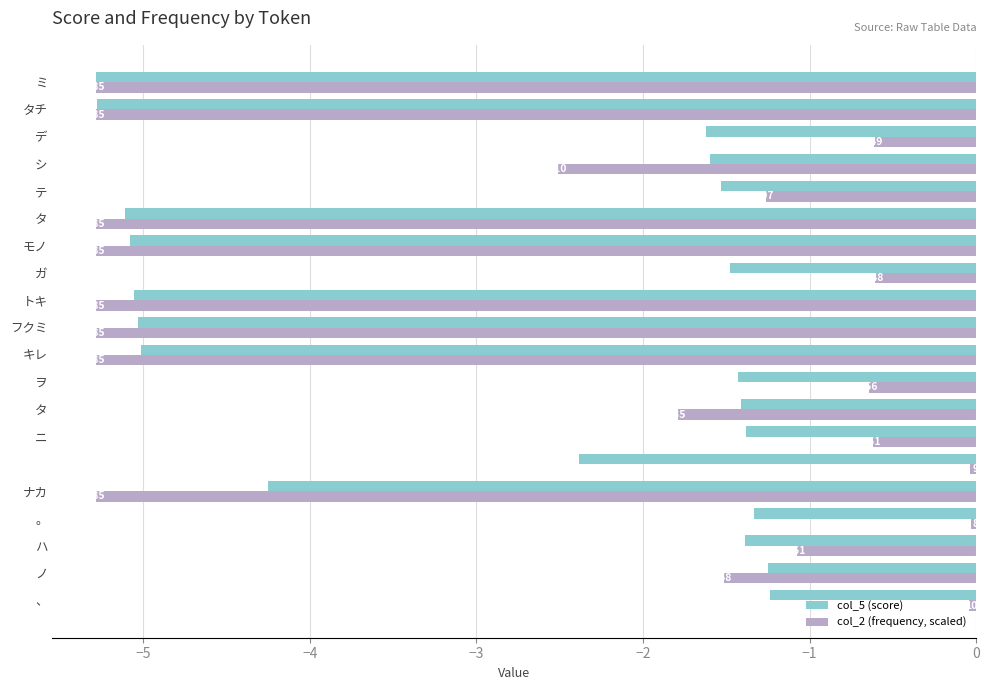

Which series has the largest total across all categories?

col_2 (frequency, scaled)